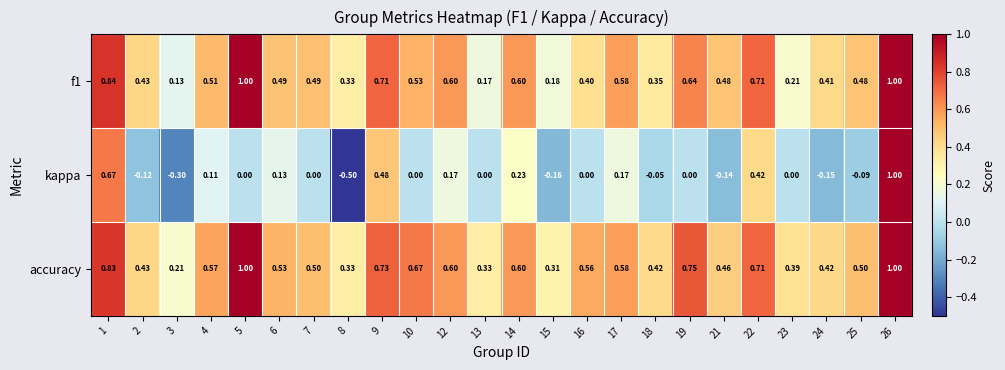

Which series has the largest total across all categories?

accuracy